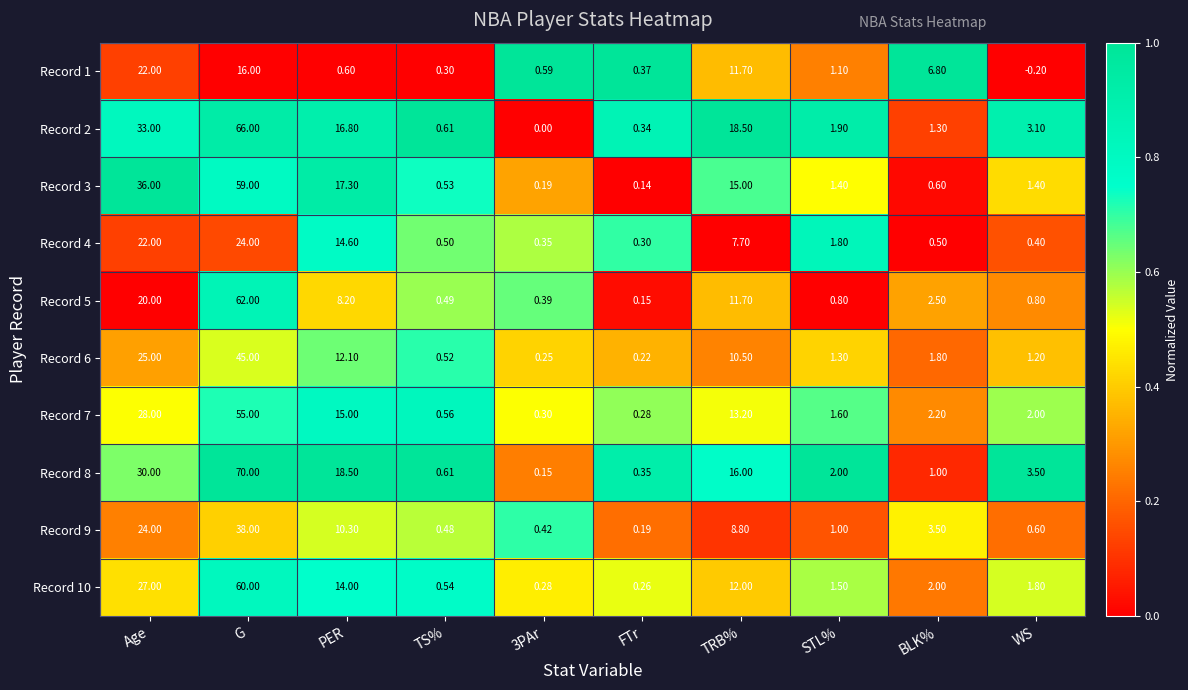

Is the value of Record 6 at Age greater than the value of Record 3 at STL%?

Yes